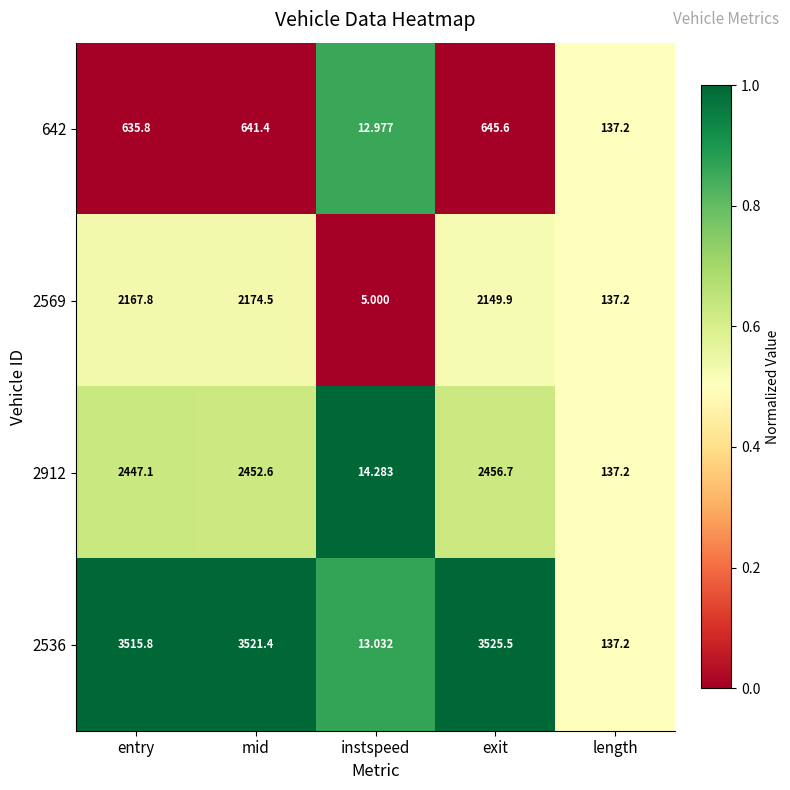

Rank the categories by 2536 value from lowest to highest.

instspeed, length, entry, mid, exit